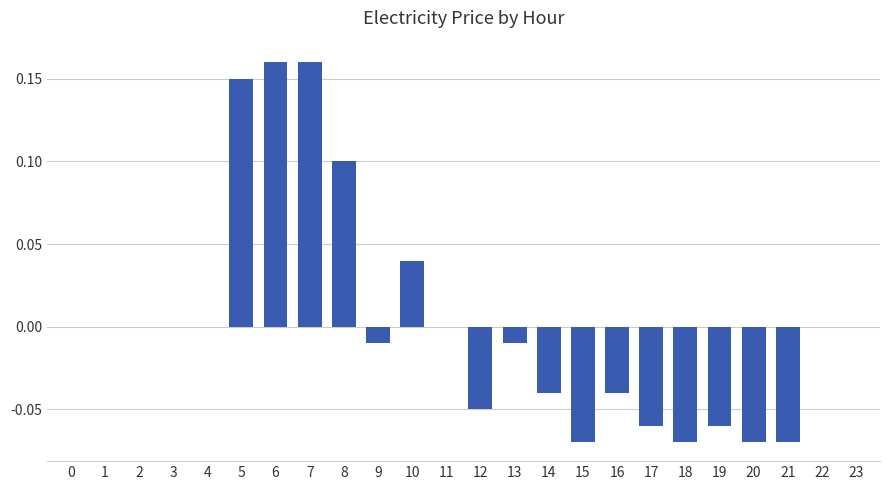

Count the number of data series in this chart.

1